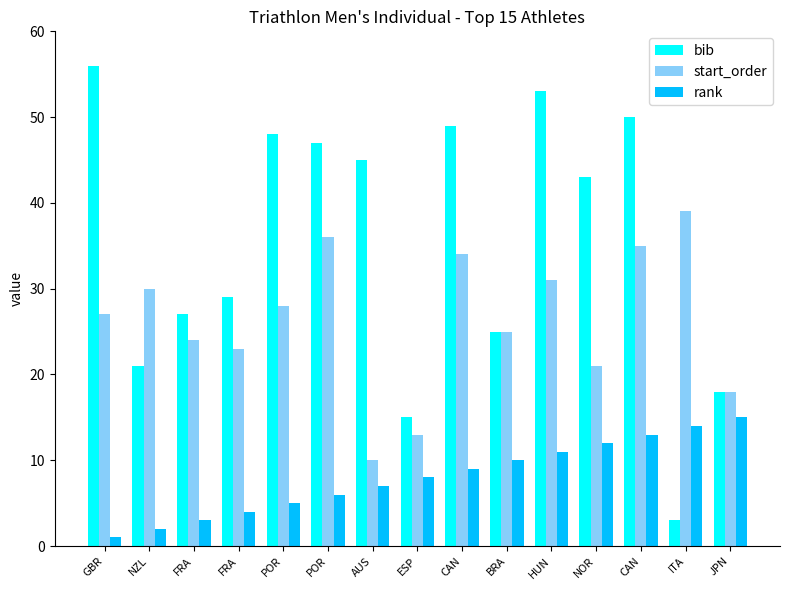

Which series has the largest total across all categories?

bib